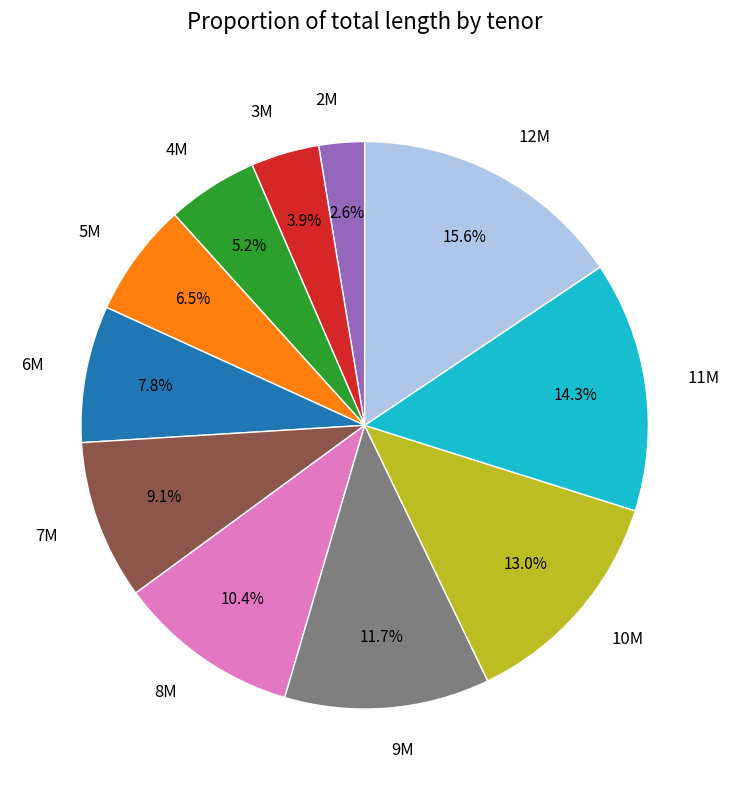

To the nearest percent, what percentage of the pie is 7M?

9%